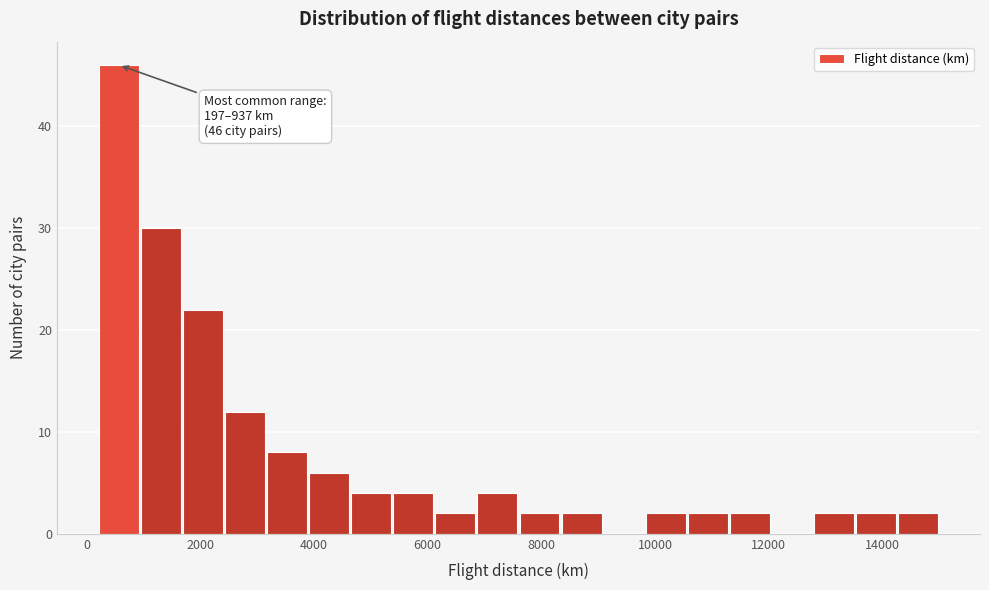

Around what value on the x-axis is the tallest bar? Give the approximate position of its centre, as read against the axis.

600